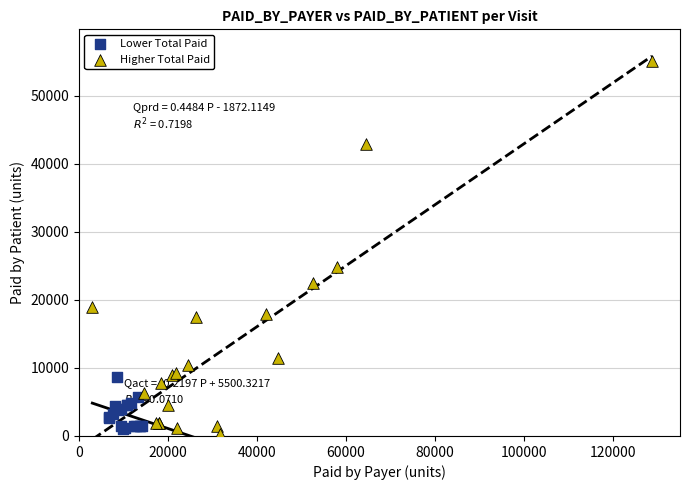

Which series contains the highest Y value?

Higher Total Paid